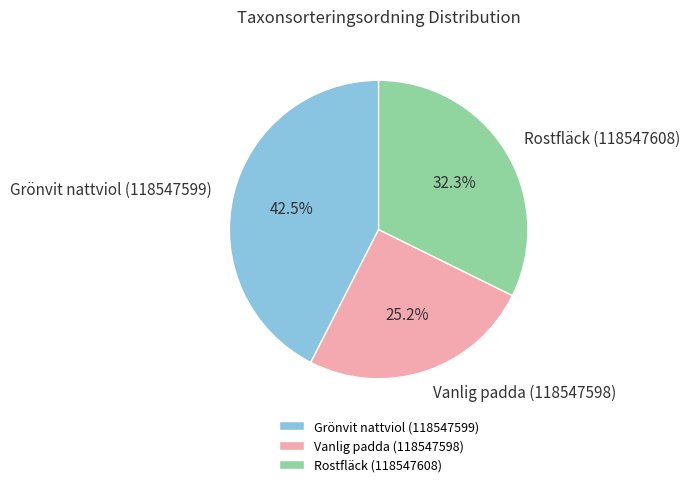

Which slice is the largest?

Grönvit nattviol (118547599)